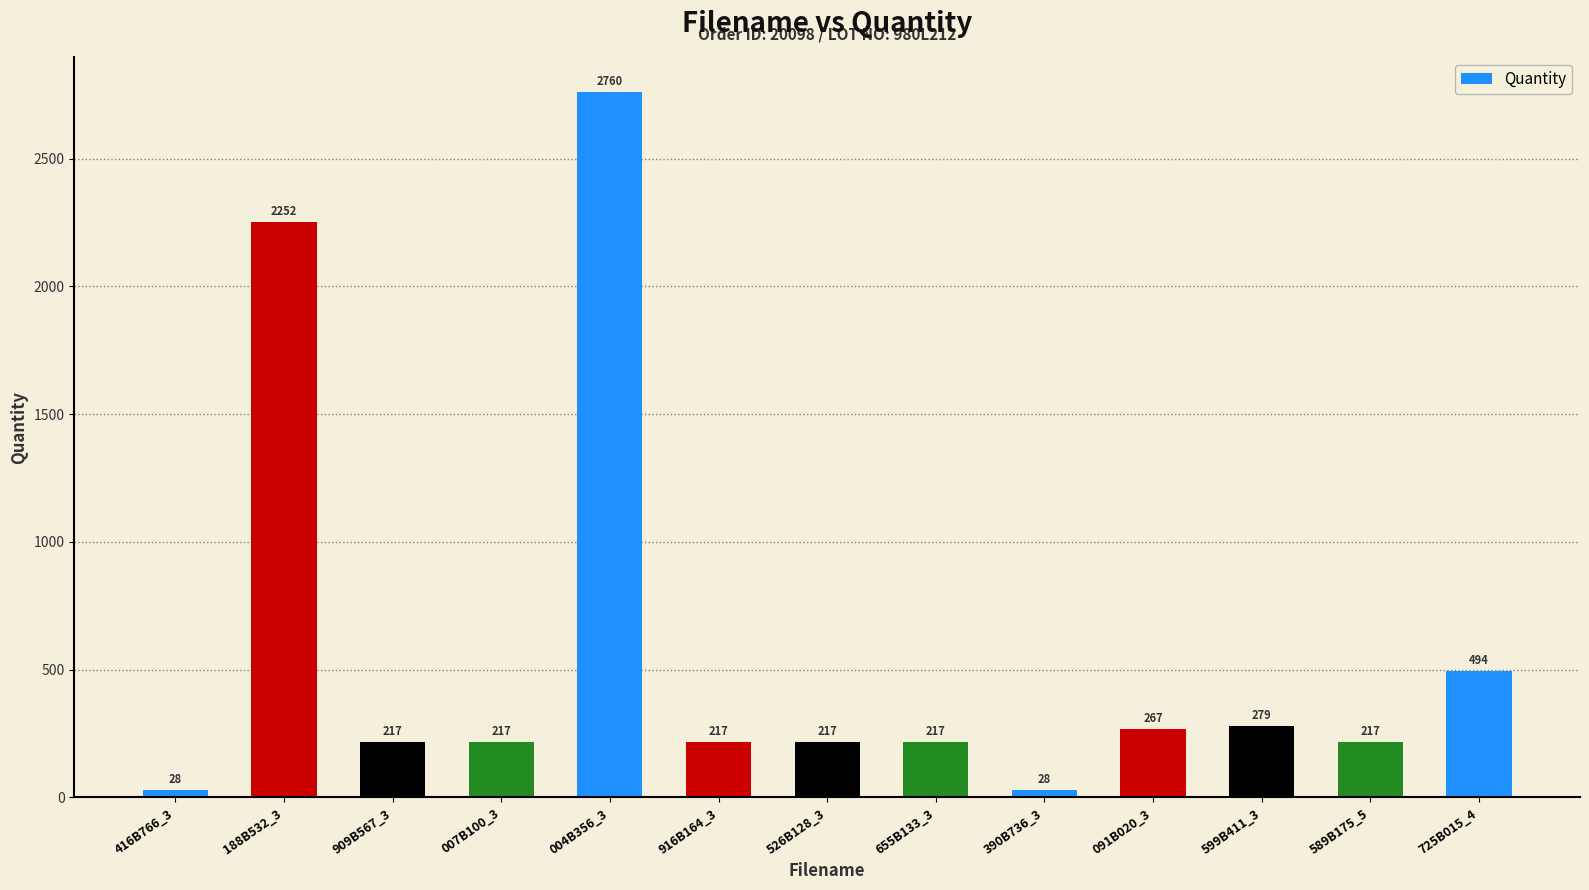

At which category does the chart reach its peak across all series?

004B356_3